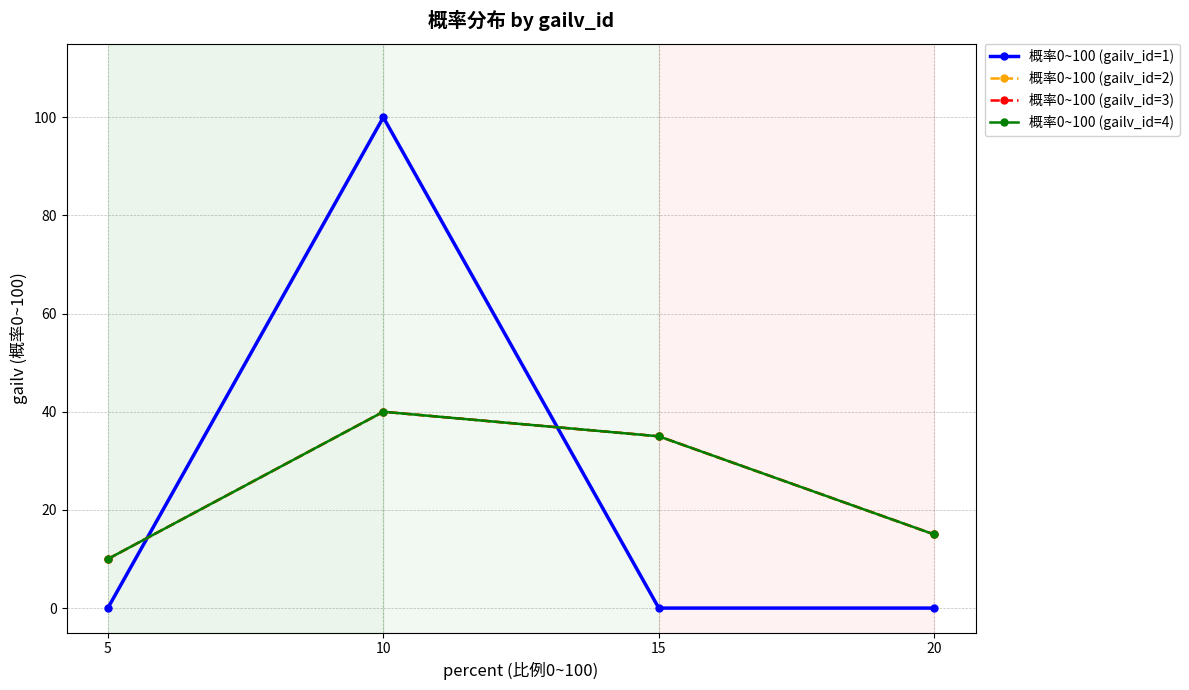

How many times do 概率0~100 (gailv_id=2) and 概率0~100 (gailv_id=1) cross each other?

2